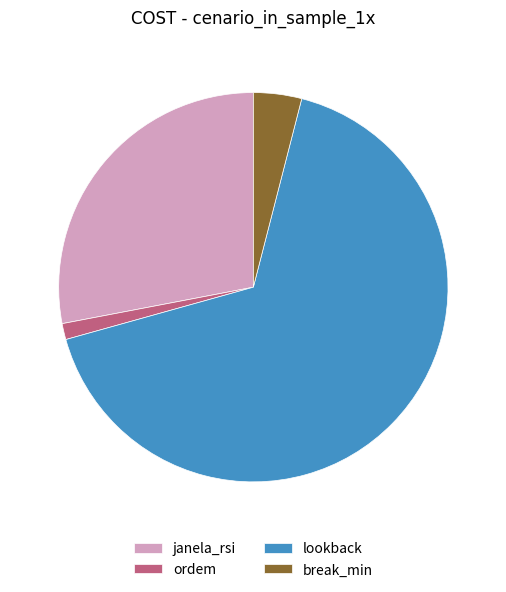

Is the sum of ordem and lookback greater than half?

Yes